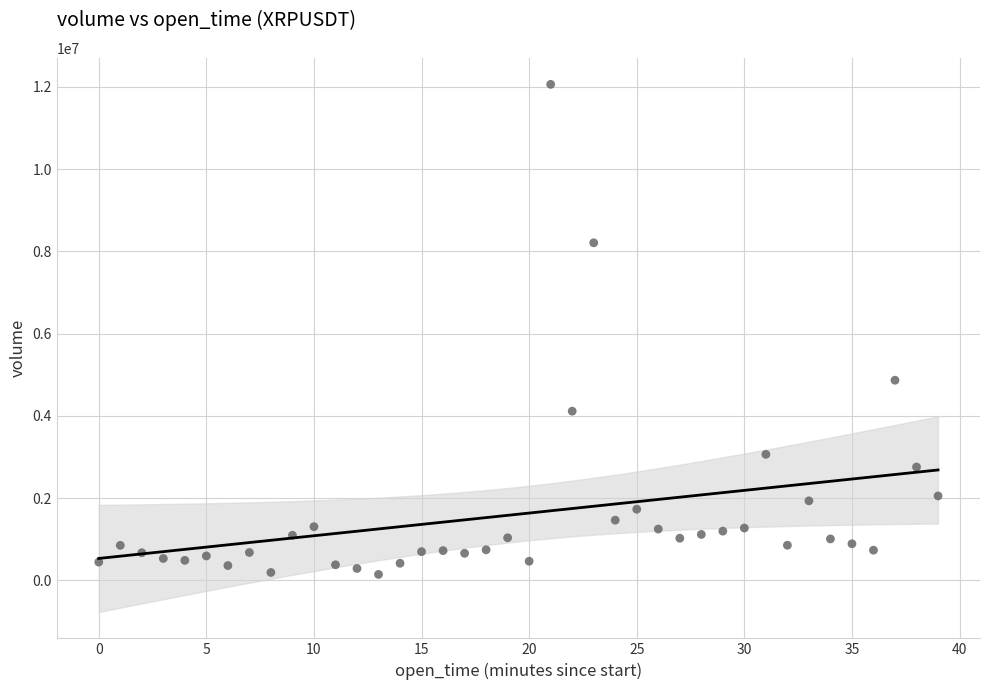

What Y value in the scatter plot is closest to 6101410?

4864619.9